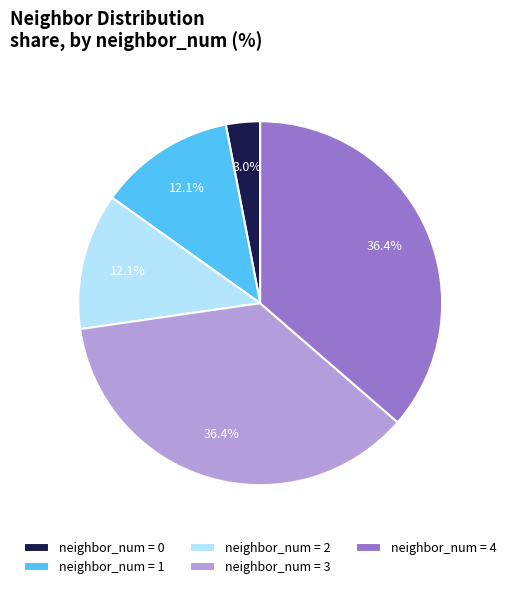

What is the ratio of the value at neighbor_num = 3 to the value at neighbor_num = 4?

1.0